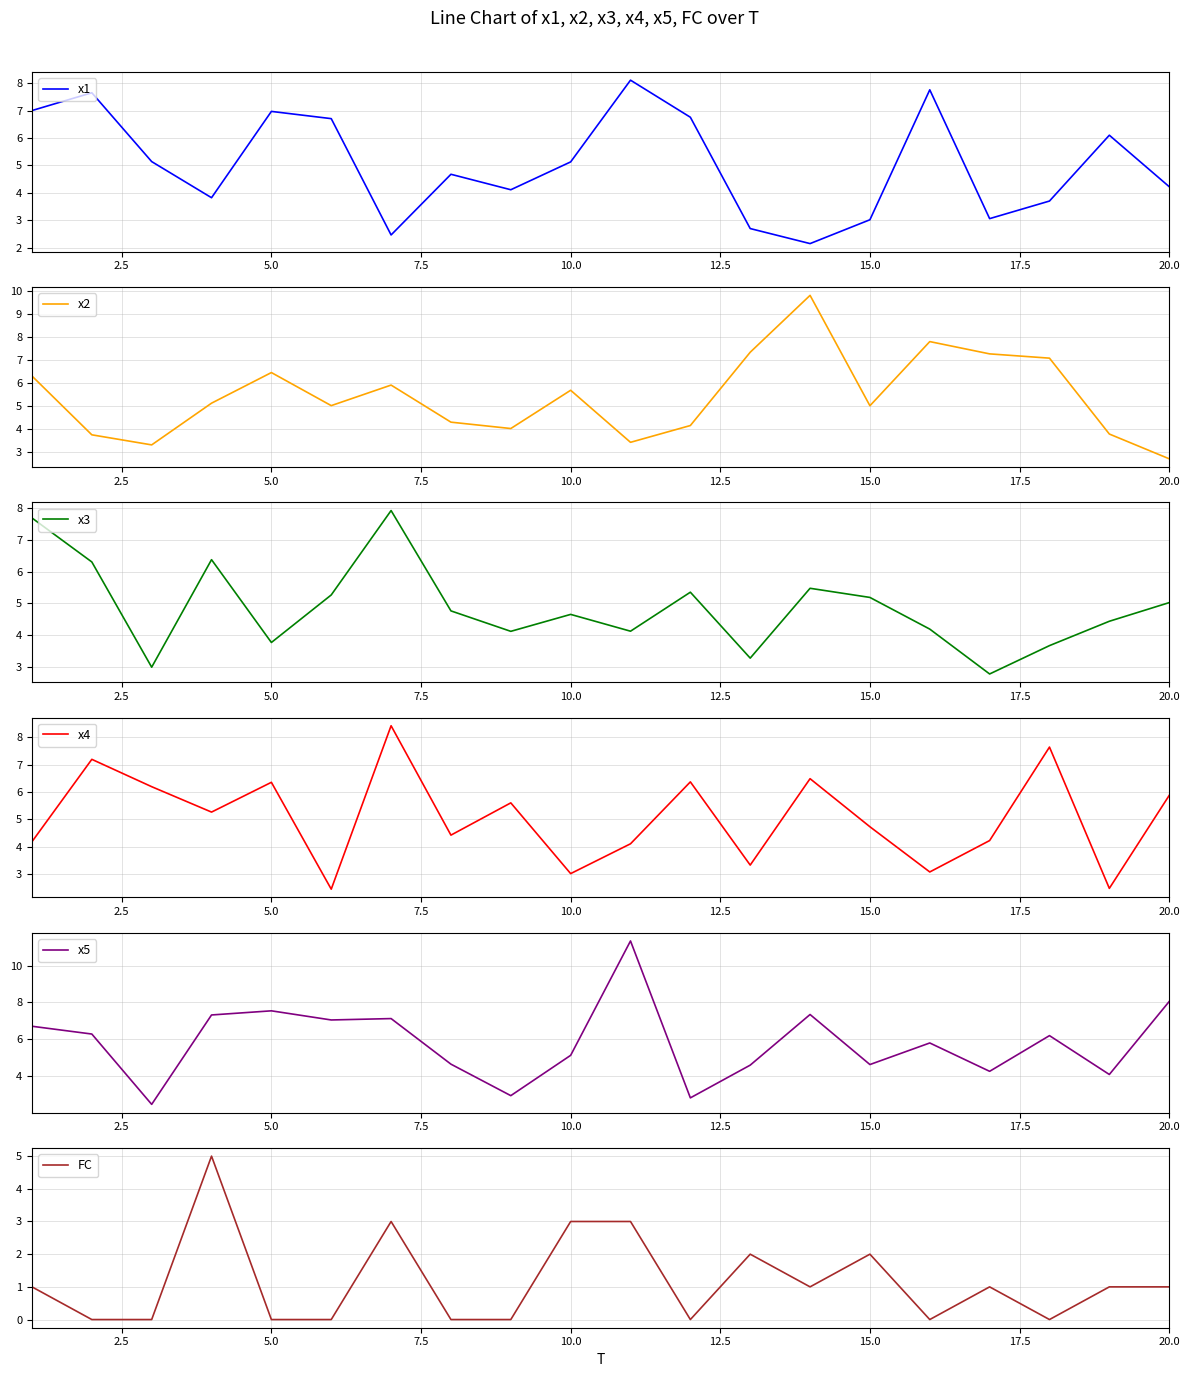

The value of x1 at 20.0 is 4.2. True or false?

True